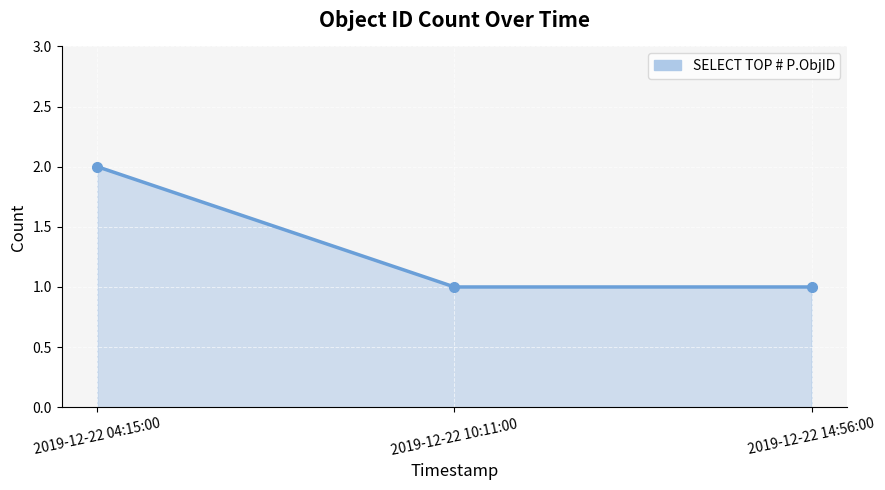

What is the sum of all values?

4